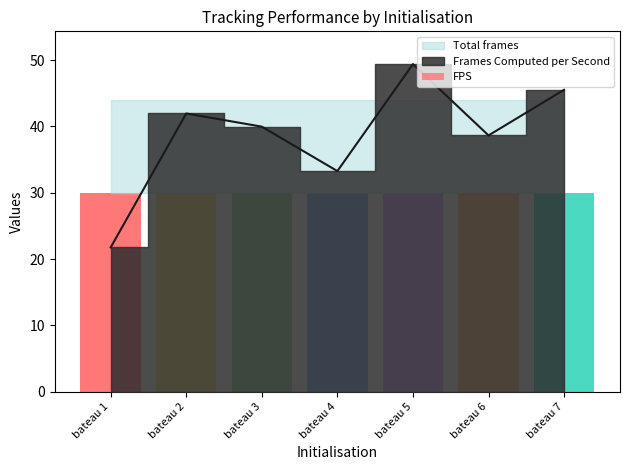

What is the sum of all Frames Computed per Second values?

270.6